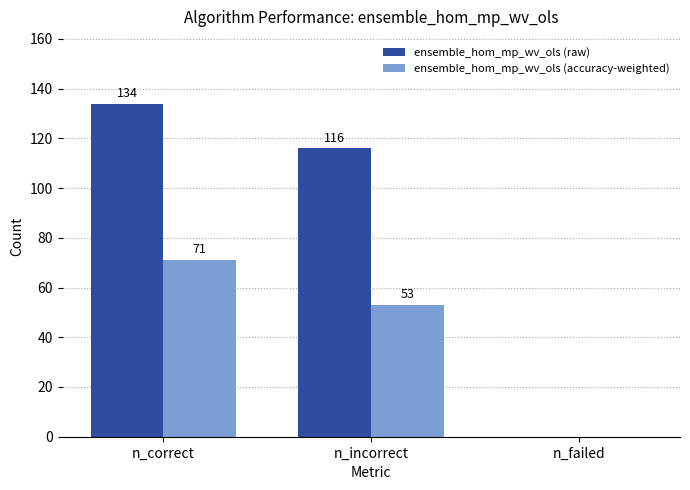

Are the bars horizontal?

No